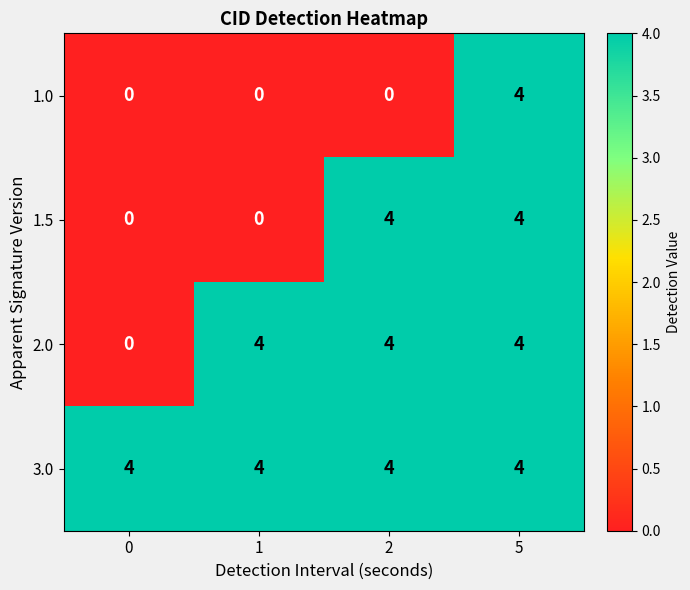

What is the approximate value of 1.5 at 2?

4